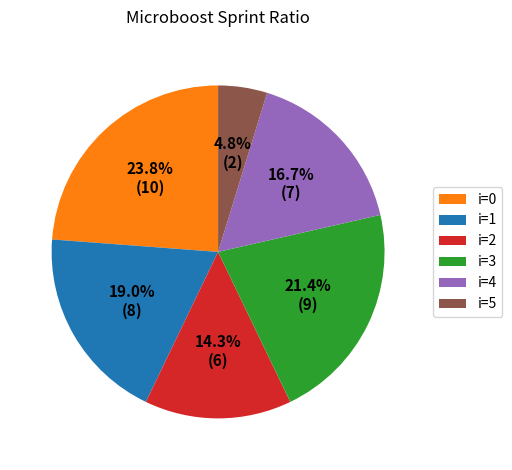

Rank the categories by value from highest to lowest.

i=0, i=3, i=1, i=4, i=2, i=5